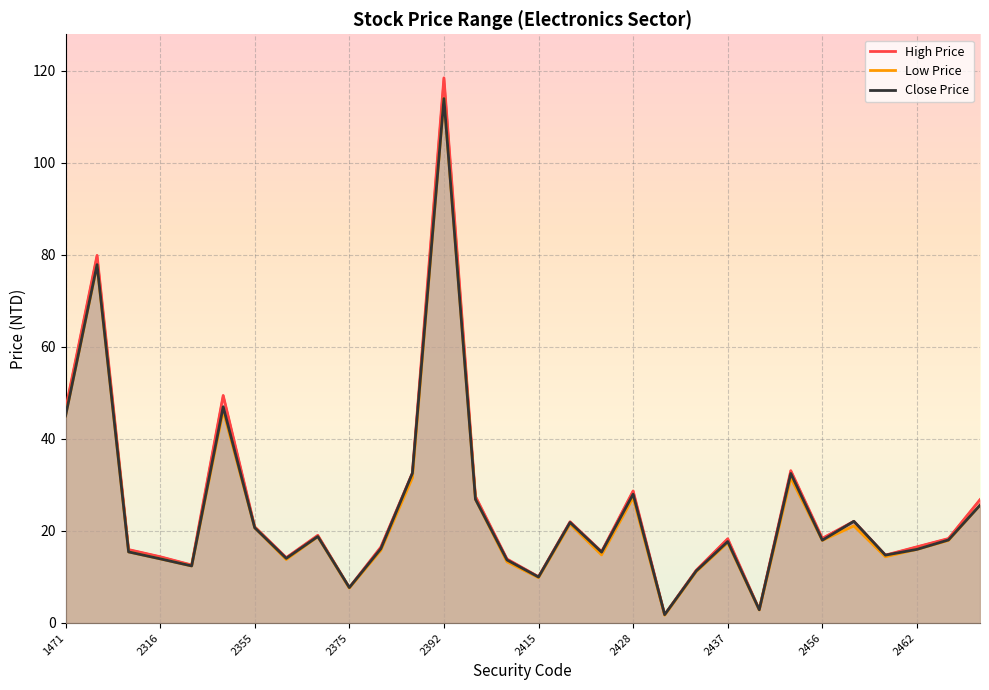

At which label does Close Price first exceed 18?

1471